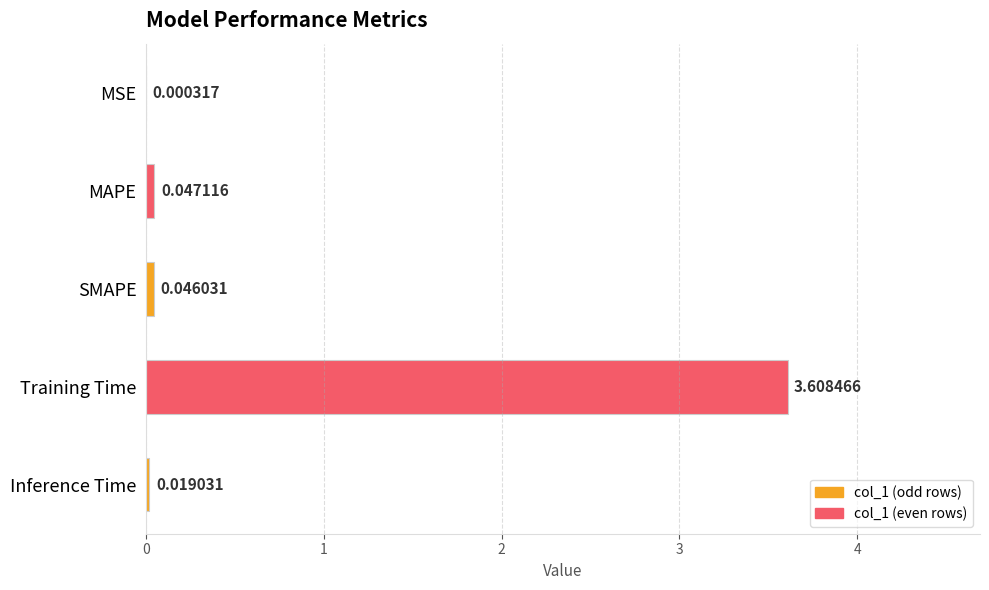

What is the average value?

0.7